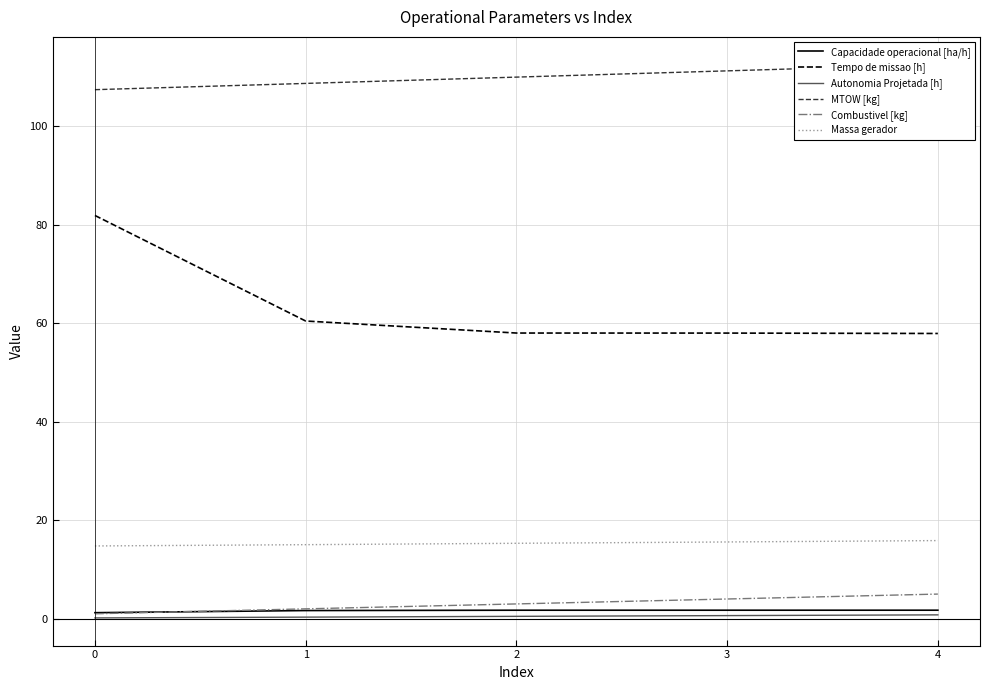

What is the sum of the MTOW [kg] values at 3 and 0?

218.6